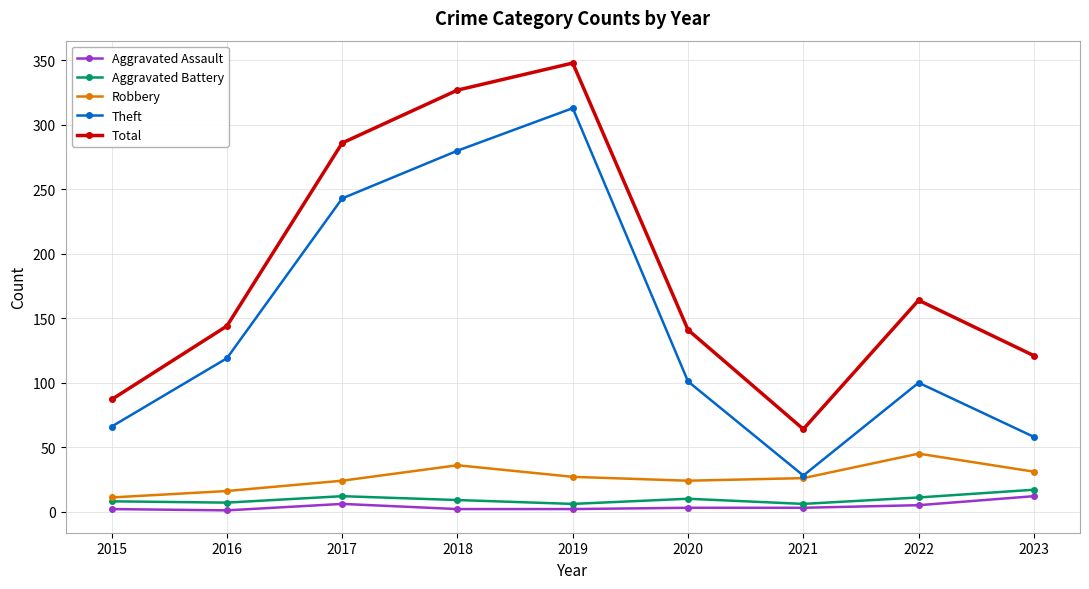

How many categories are shown in the chart?

9